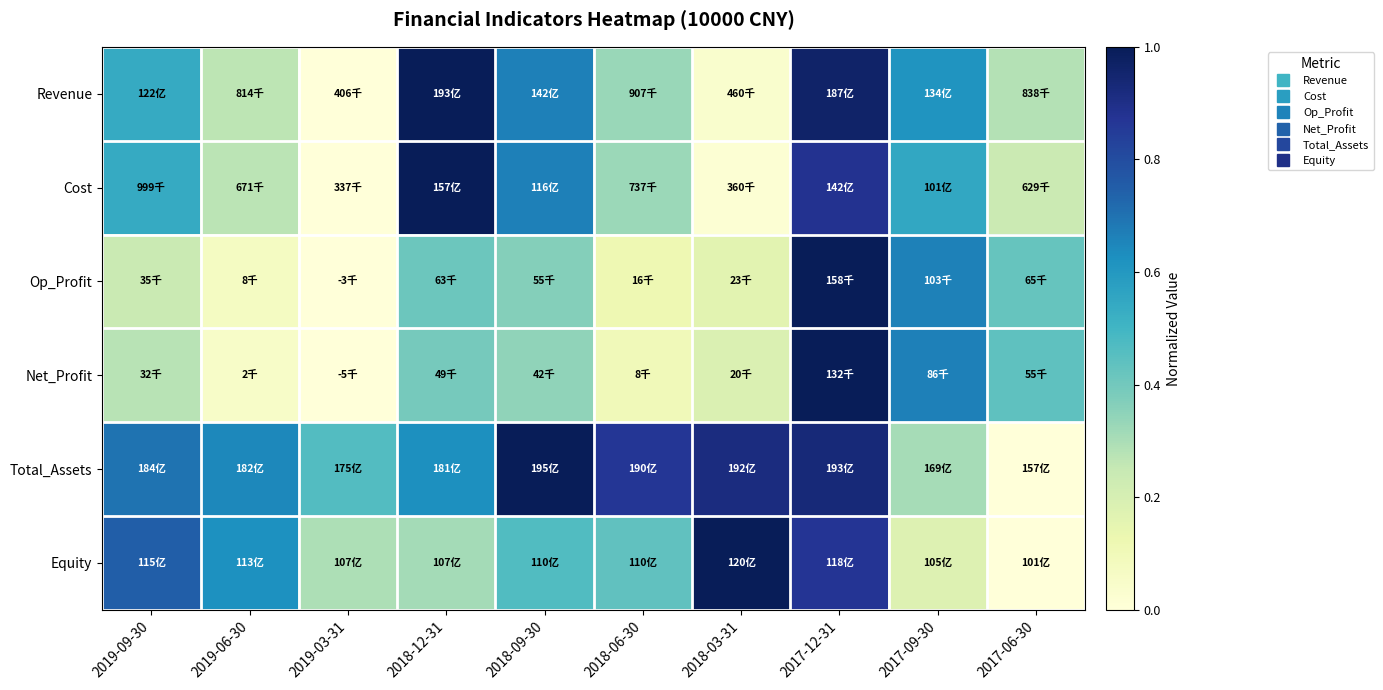

What is the total value across all series at 2017-12-31?

5.6